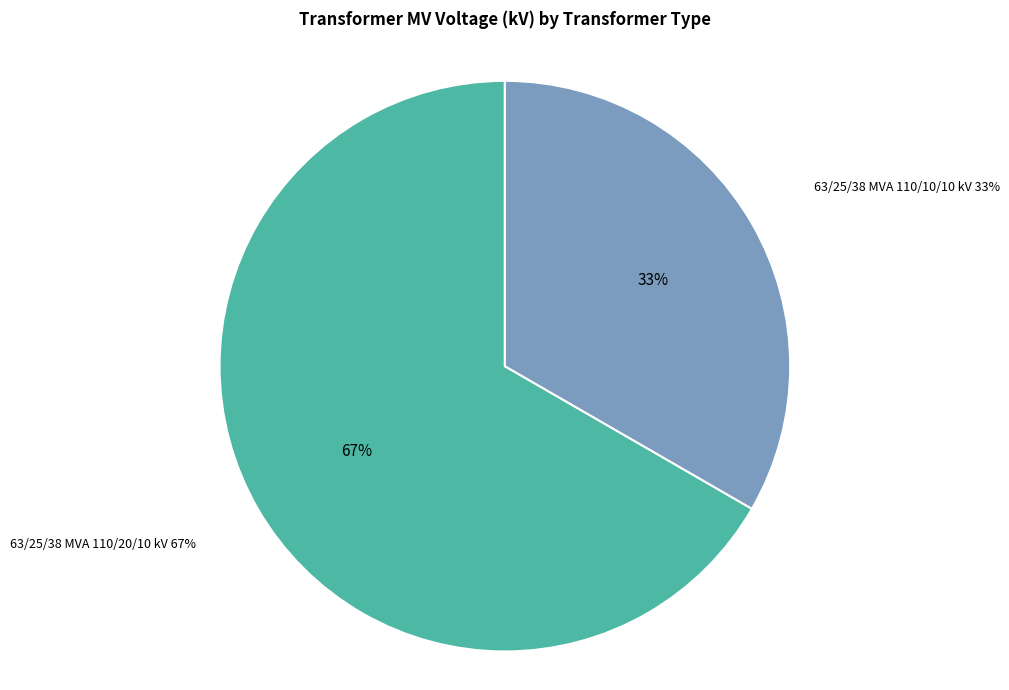

What is the change in value from 63/25/38 MVA 110/20/10 kV to 63/25/38 MVA 110/10/10 kV?

-10